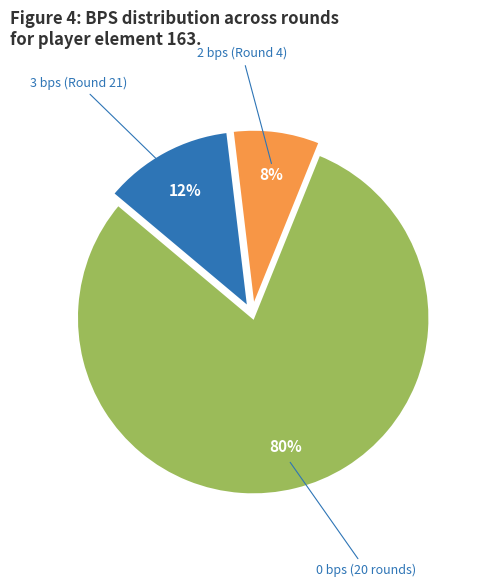

Count the number of slices in the pie.

3